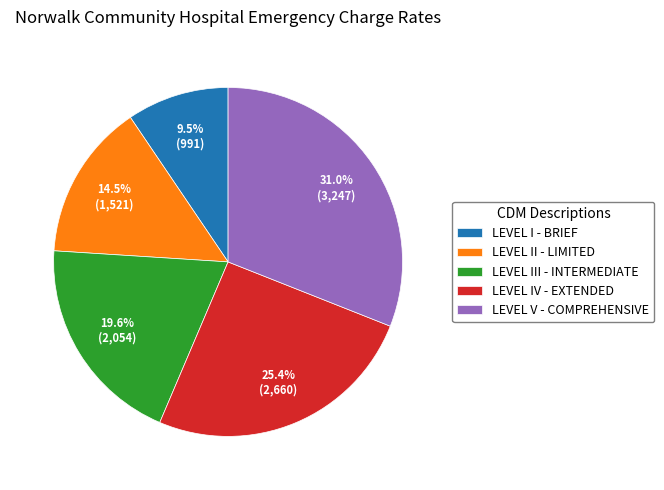

Rank the categories by value from highest to lowest.

LEVEL V - COMPREHENSIVE, LEVEL IV - EXTENDED, LEVEL III - INTERMEDIATE, LEVEL II - LIMITED, LEVEL I - BRIEF